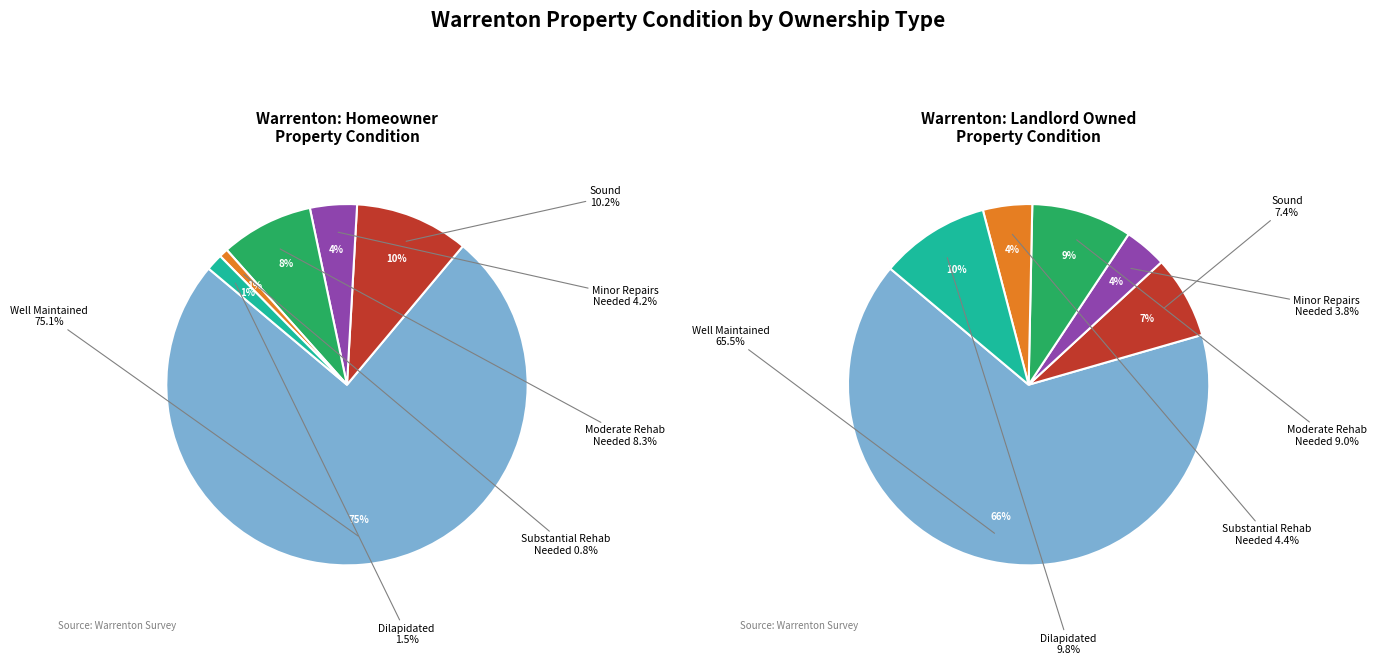

Which slice is the largest?

Well Maintained